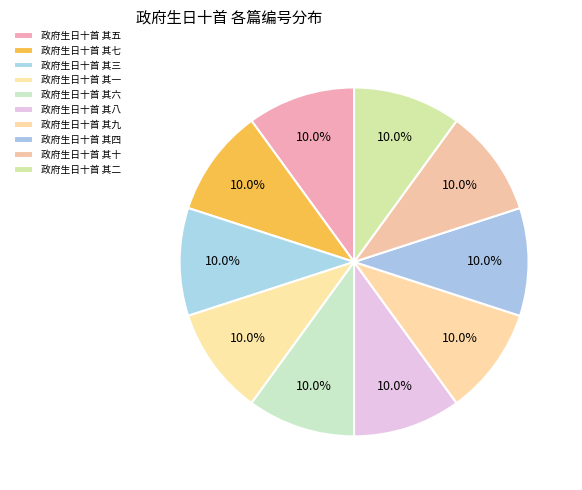

Which category has the biggest portion of the pie?

政府生日十首 其一